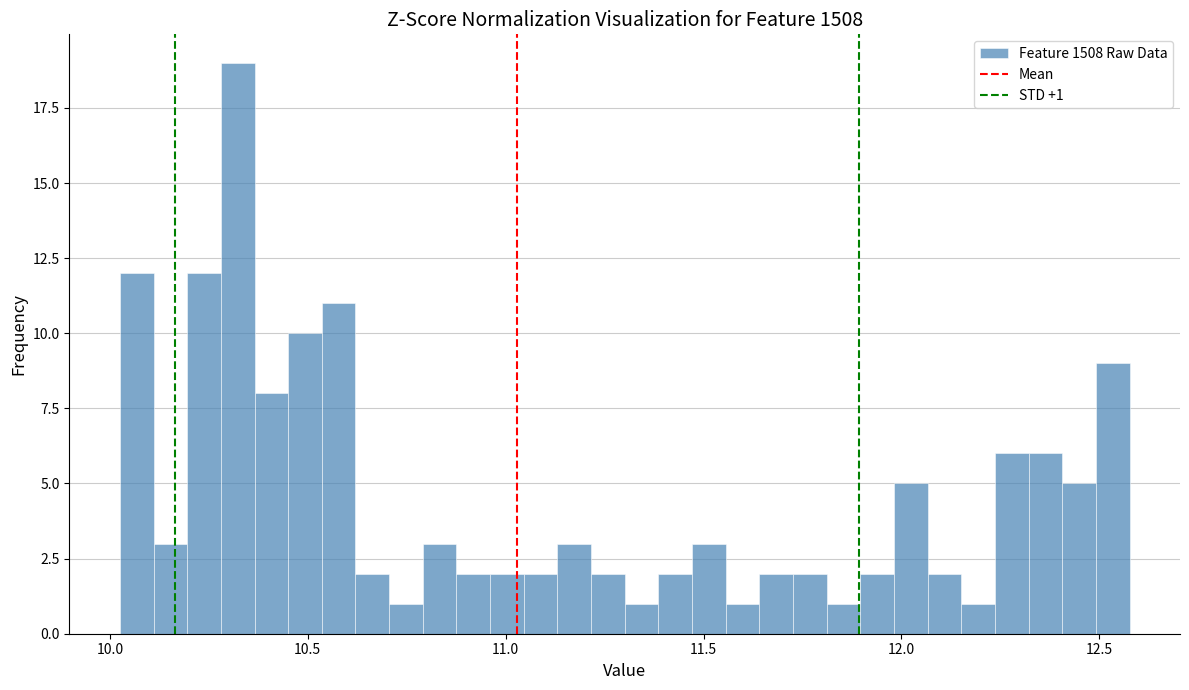

Around what value on the x-axis is the tallest bar? Give the approximate position of its centre, as read against the axis.

10.30